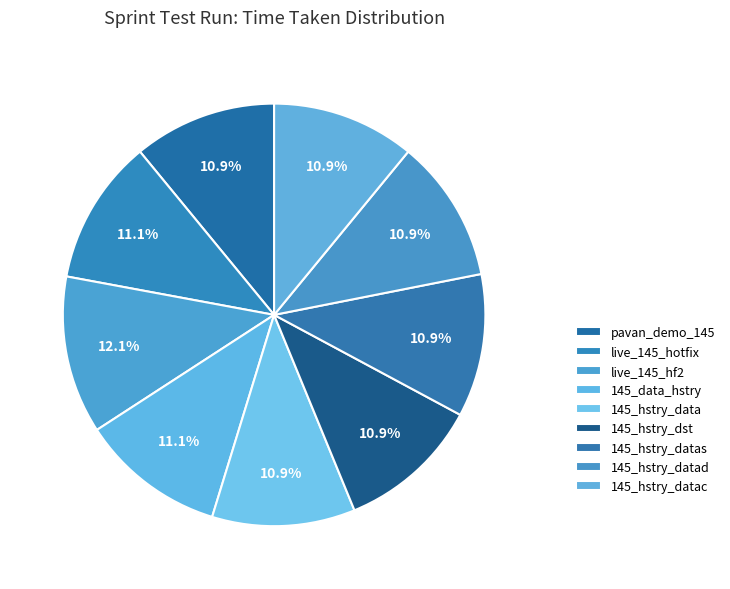

Which has a higher value, live_145_hotfix or live_145_hf2?

live_145_hf2